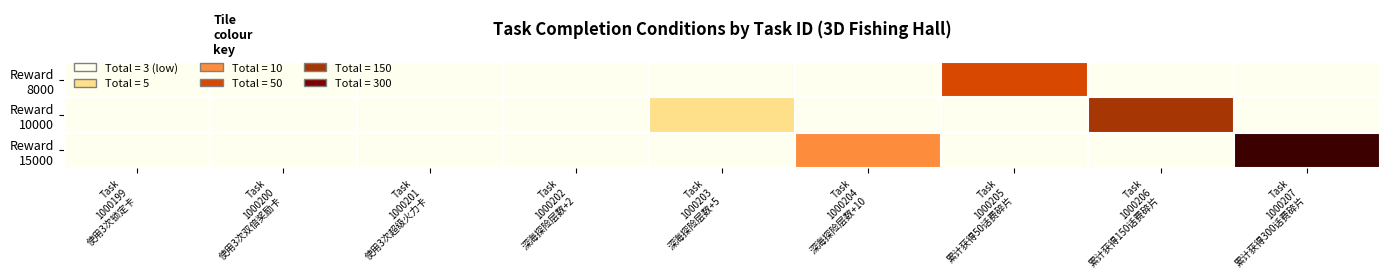

What is the total value across all series at Task
1000207
累计获得300话费碎片?

300